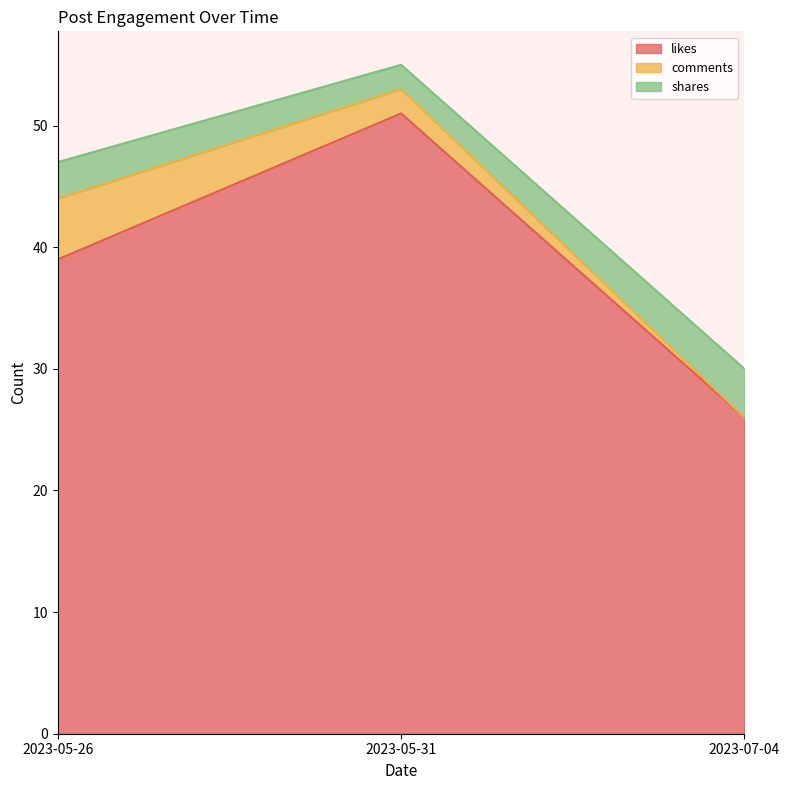

What is the sum of all shares values?

9